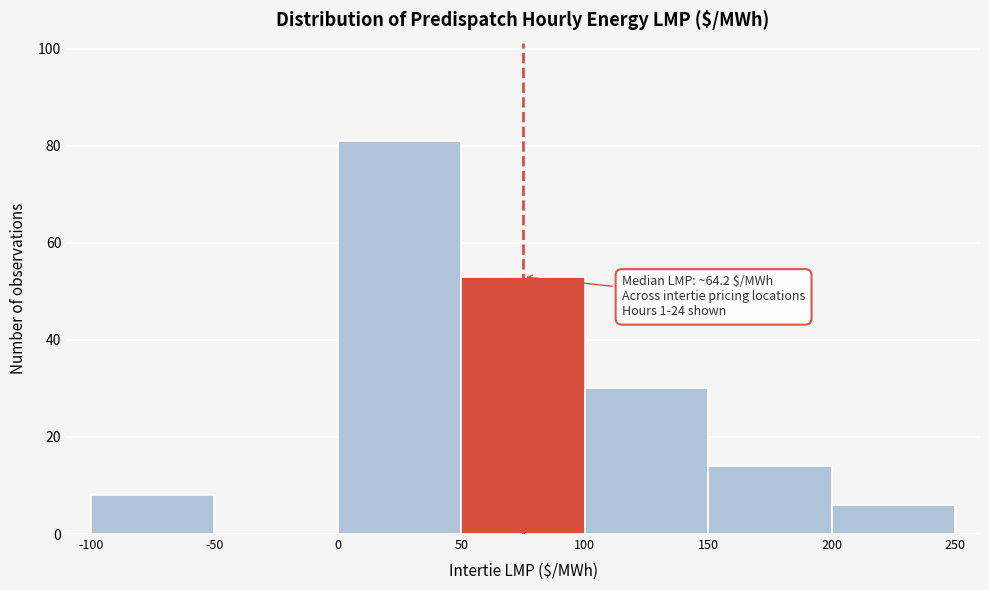

Over which range of the x-axis is the bar tallest?

0 to 50